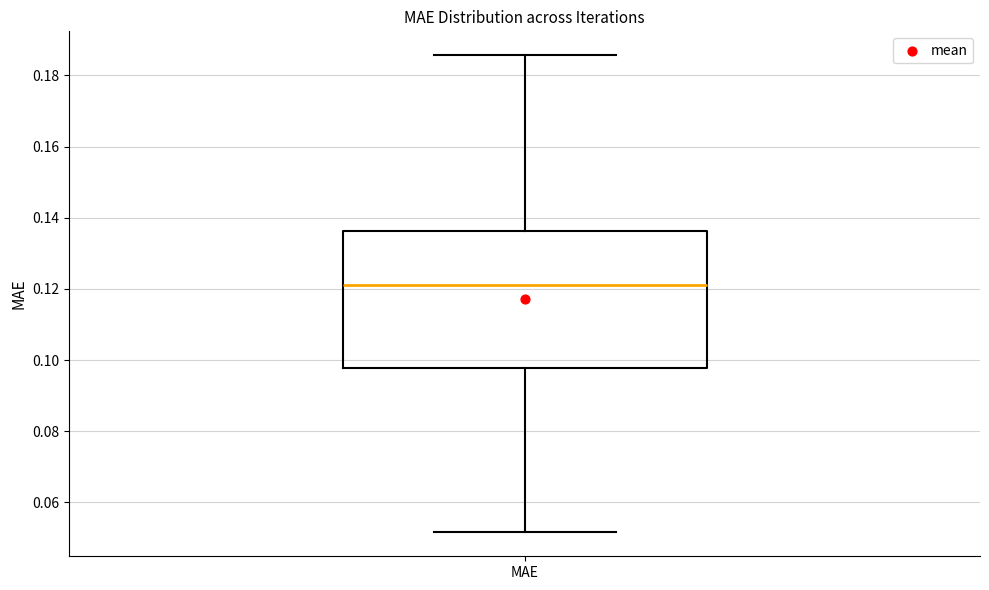

Read this box plot against the y-axis: the position of the median line, the range covered by the box, and the ends of both whiskers. The values are not printed on the chart, so give them approximately, as read against the axis.

median 0.122, box 0.098 to 0.136, whiskers 0.052 to 0.186